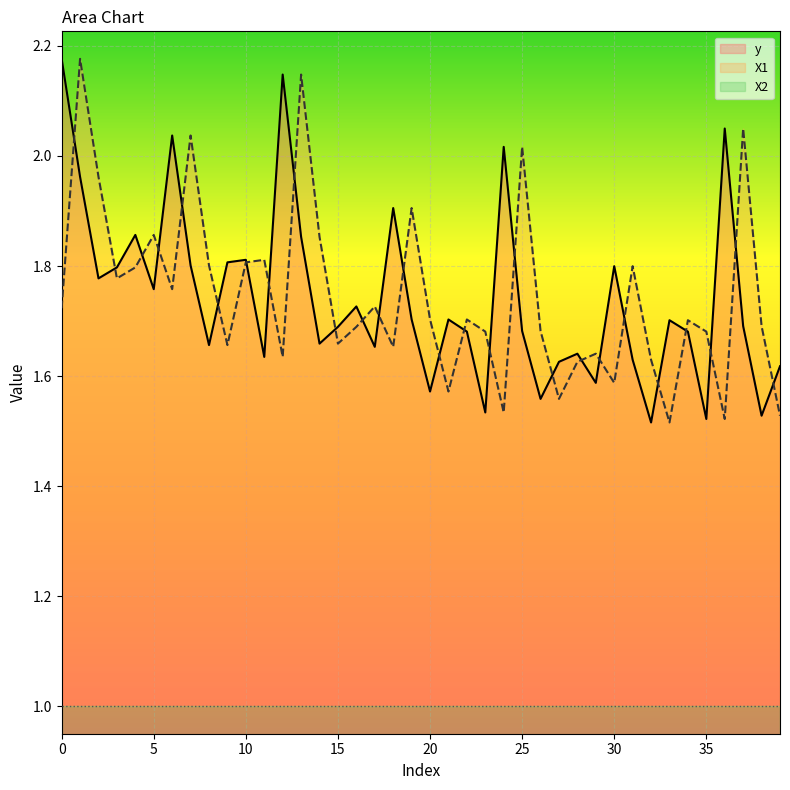

Where is y nearest to the value 1?

32